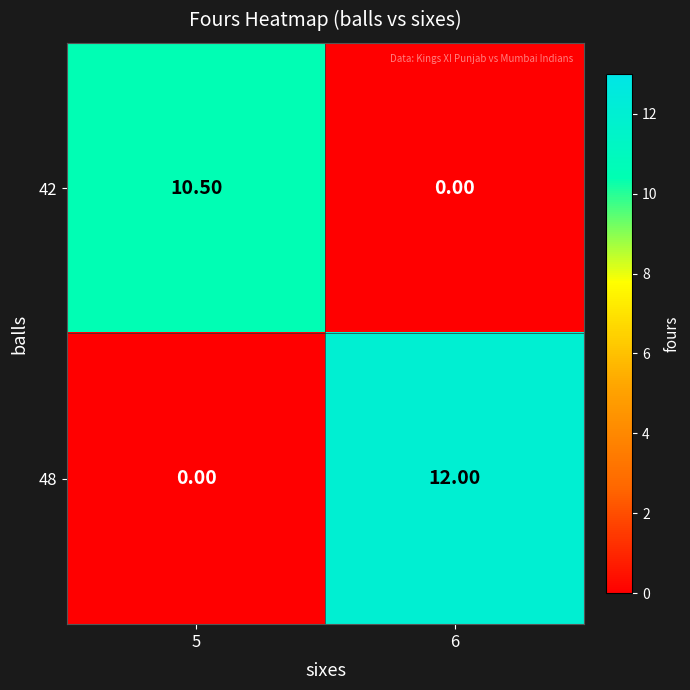

At 5, list the series in order from smallest to largest.

48, 42